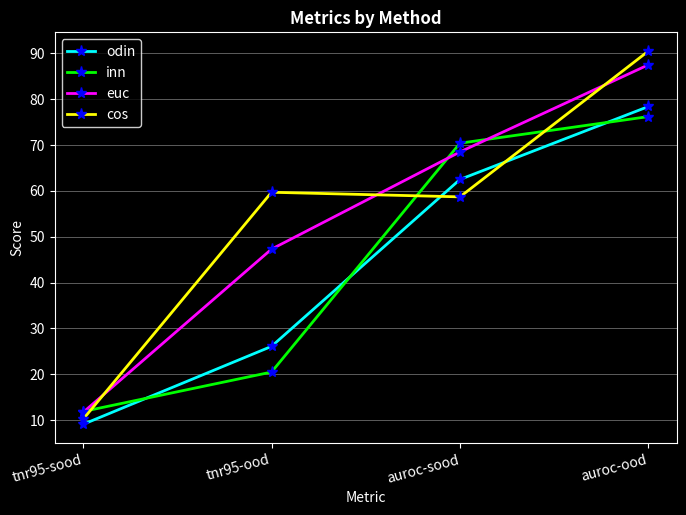

Which series has the largest total across all categories?

cos